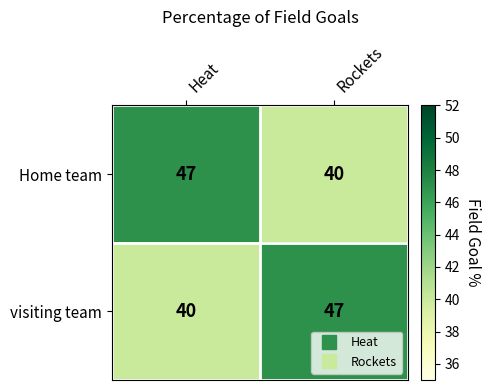

The visiting team series shows 47 at Rockets. True or false?

True